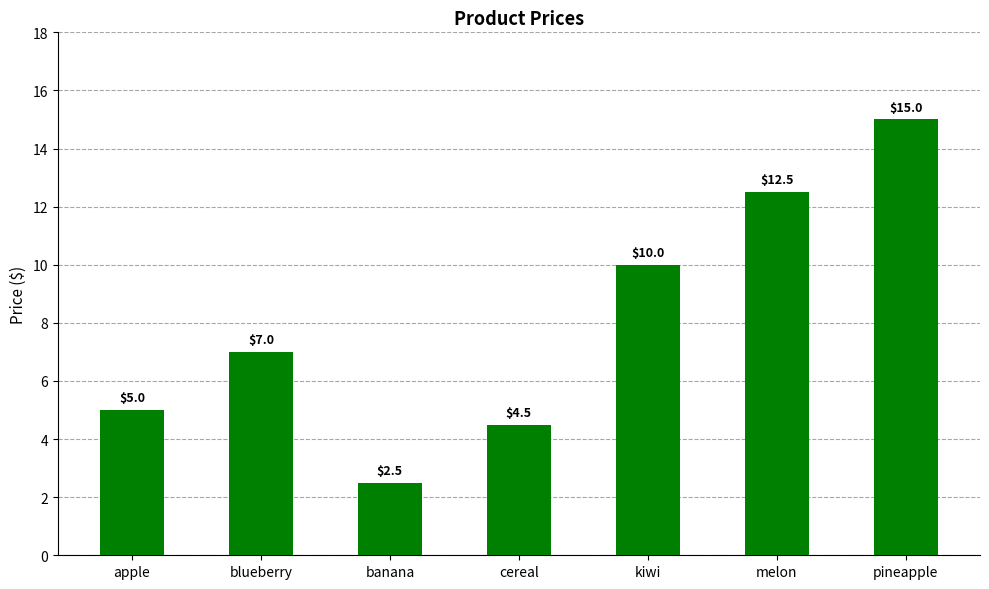

What is the approximate value at blueberry?

7.0